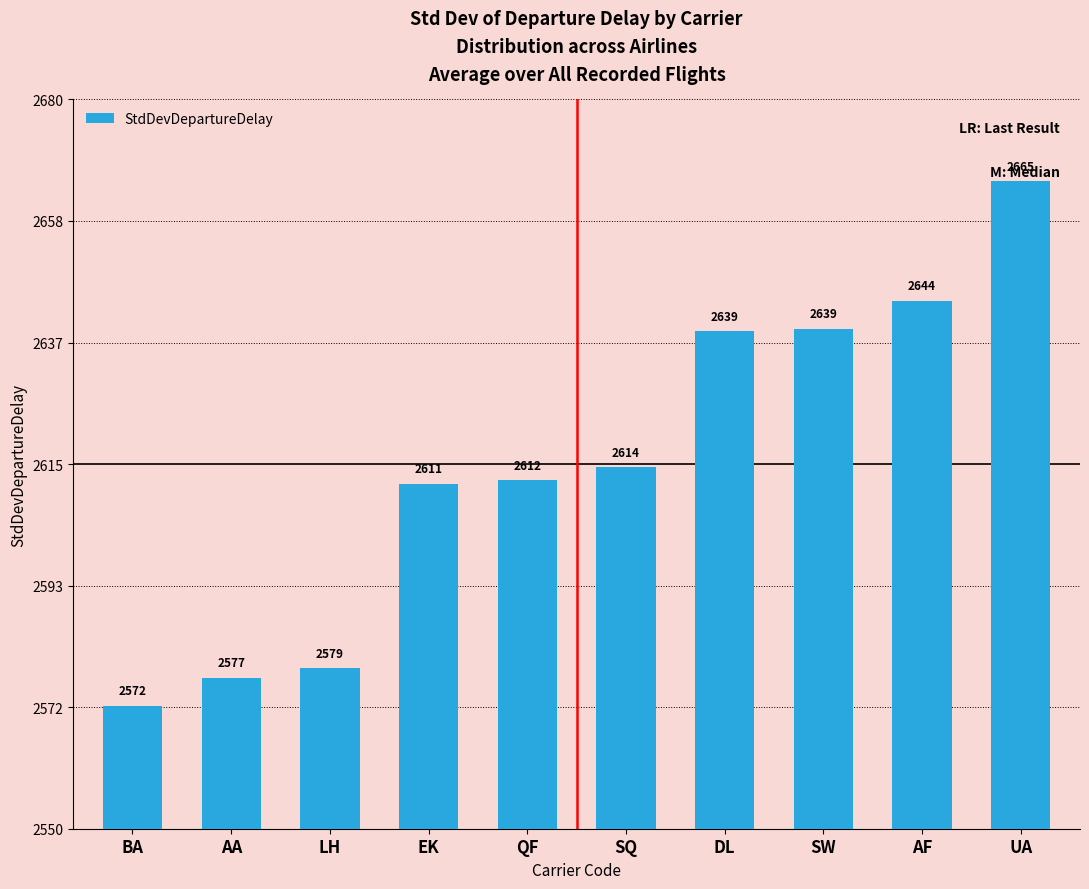

What is the average value?

2615.3